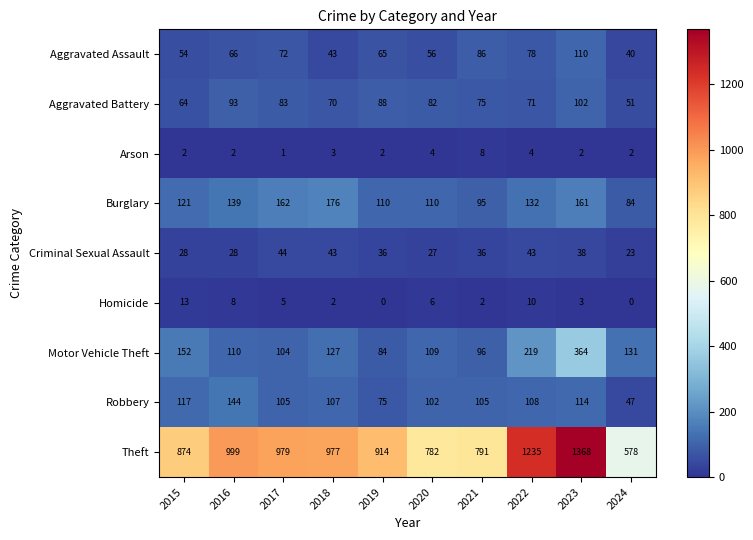

What is the spread (max minus min) of values at 2015?

872